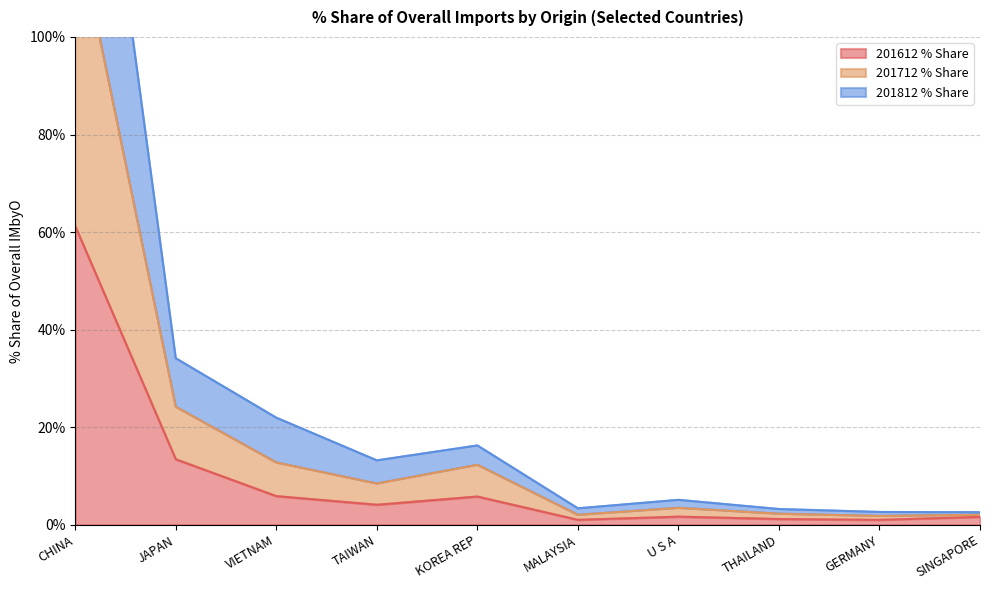

What is the difference between the second highest and minimum values in the 201612 % Share series?

12.4